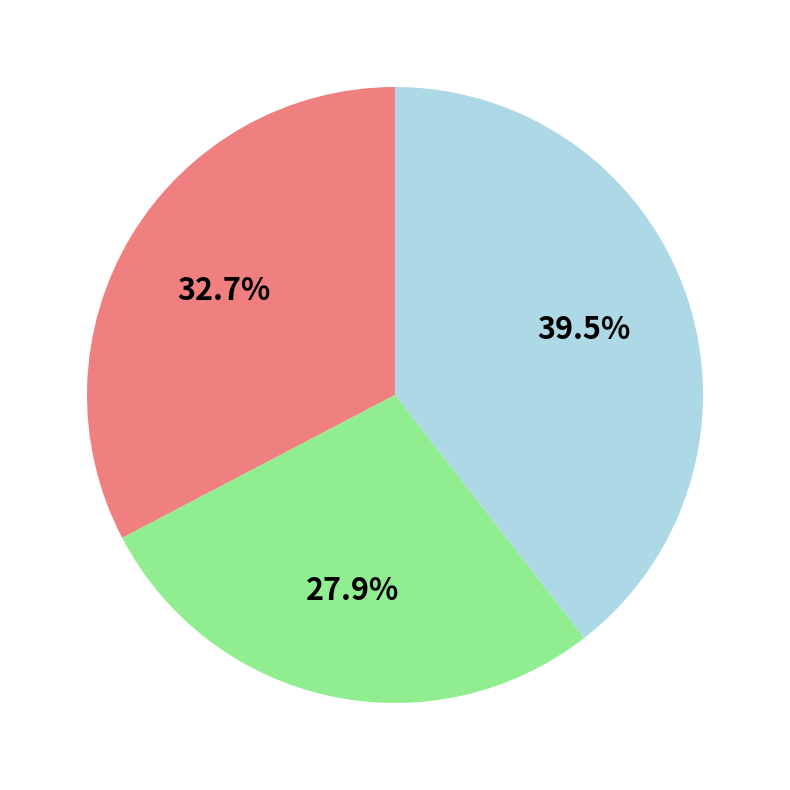

Is there a majority slice in this chart?

No